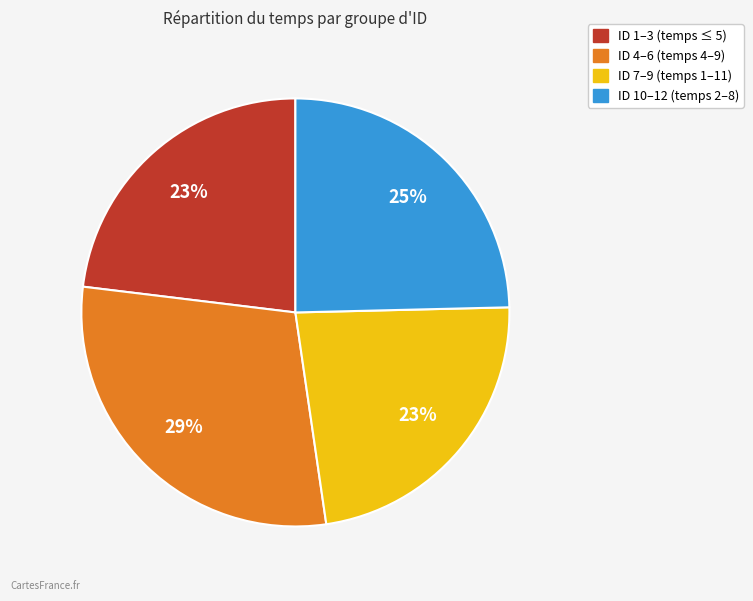

Is there any slice that represents more than half of the pie?

No